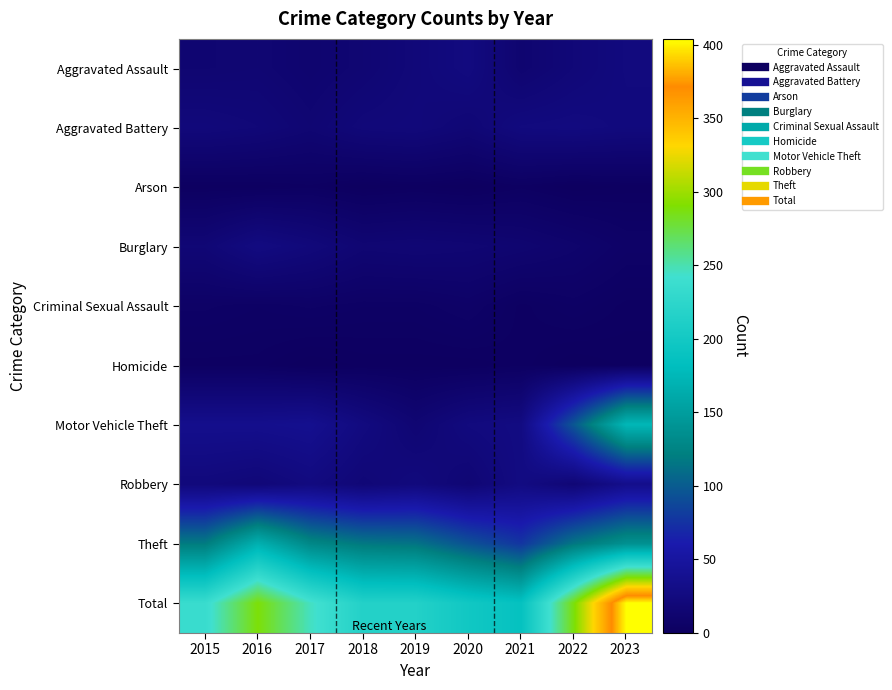

Reading left to right, extract all data points from this chart.

Aggravated Assault: 2015=14	2016=15	2017=12	2018=15	2019=20	2020=25	2021=13	2022=19	2023=24
Aggravated Battery: 2015=21	2016=19	2017=15	2018=20	2019=21	2020=17	2021=24	2022=25	2023=23
Arson: 2015=1	2016=1	2017=2	2018=0	2019=1	2020=0	2021=2	2022=0	2023=1
Burglary: 2015=17	2016=26	2017=21	2018=15	2019=16	2020=15	2021=13	2022=10	2023=6
Criminal Sexual Assault: 2015=5	2016=4	2017=5	2018=4	2019=4	2020=6	2021=2	2022=4	2023=2
Homicide: 2015=2	2016=2	2017=0	2018=1	2019=1	2020=1	2021=2	2022=0	2023=1
Motor Vehicle Theft: 2015=35	2016=35	2017=37	2018=25	2019=15	2020=24	2021=27	2022=97	2023=175
Robbery: 2015=22	2016=19	2017=25	2018=18	2019=23	2020=16	2021=27	2022=17	2023=34
Theft: 2015=119	2016=168	2017=129	2018=117	2019=114	2020=94	2021=77	2022=116	2023=138
Total: 2015=236	2016=289	2017=246	2018=215	2019=215	2020=198	2021=187	2022=288	2023=404